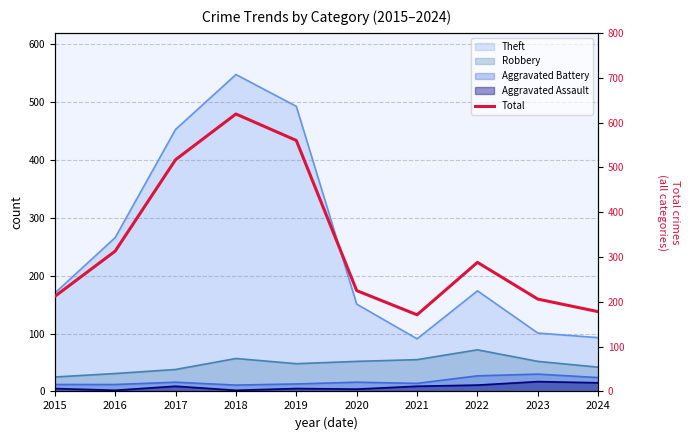

What is the difference between the maximum and minimum values?

448